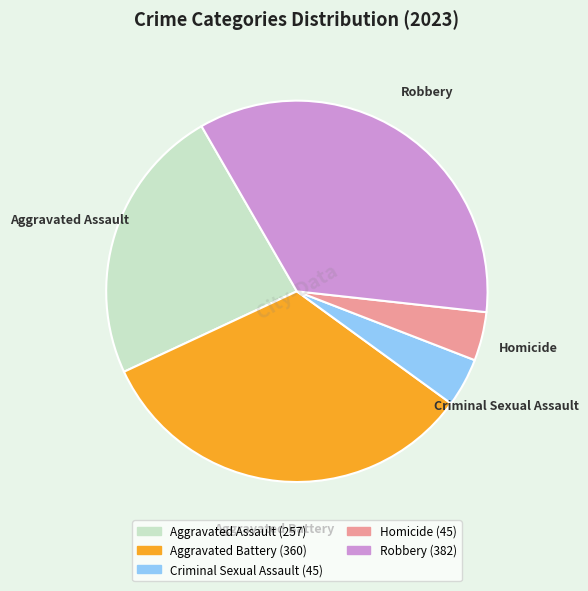

Does Homicide account for over 50% of the chart?

No